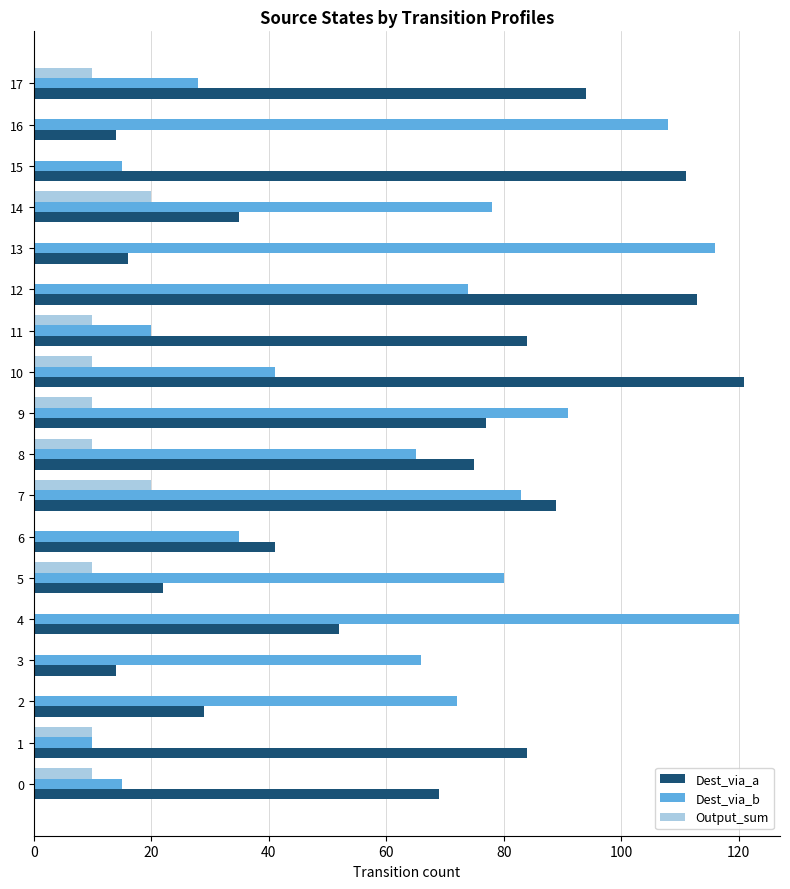

At which label does Dest_via_a reach its peak?

10